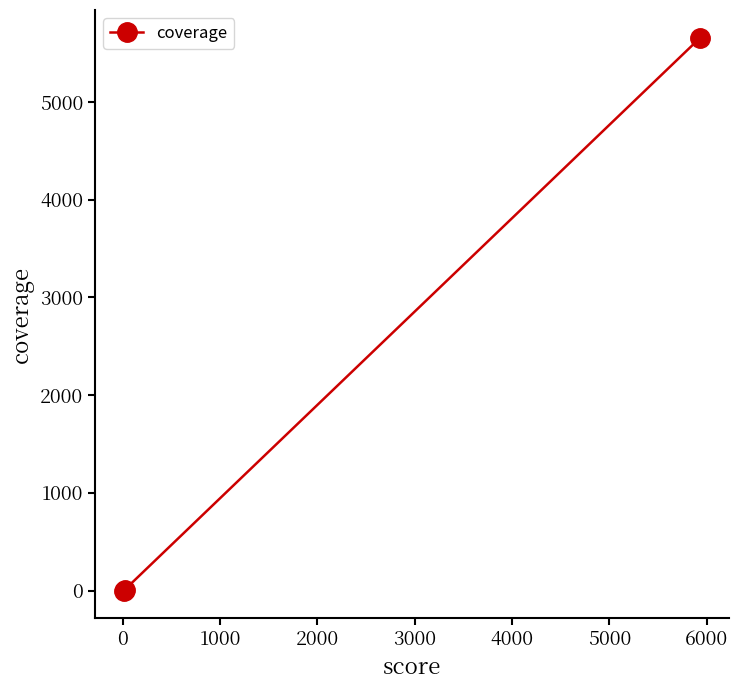

Count the number of categories in the chart.

3